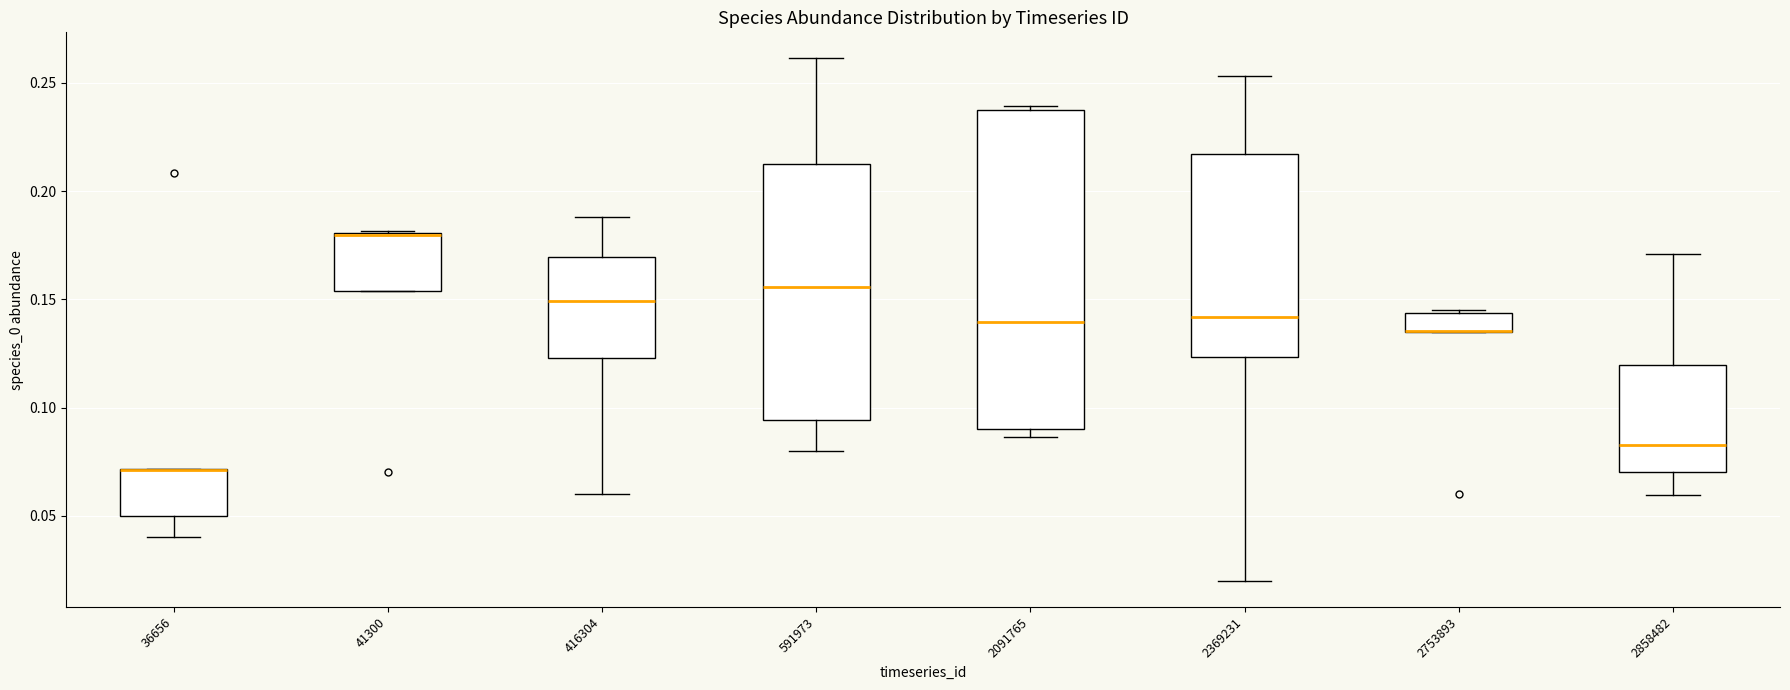

Which box is the tallest, from its lower edge to its upper edge?

2091765